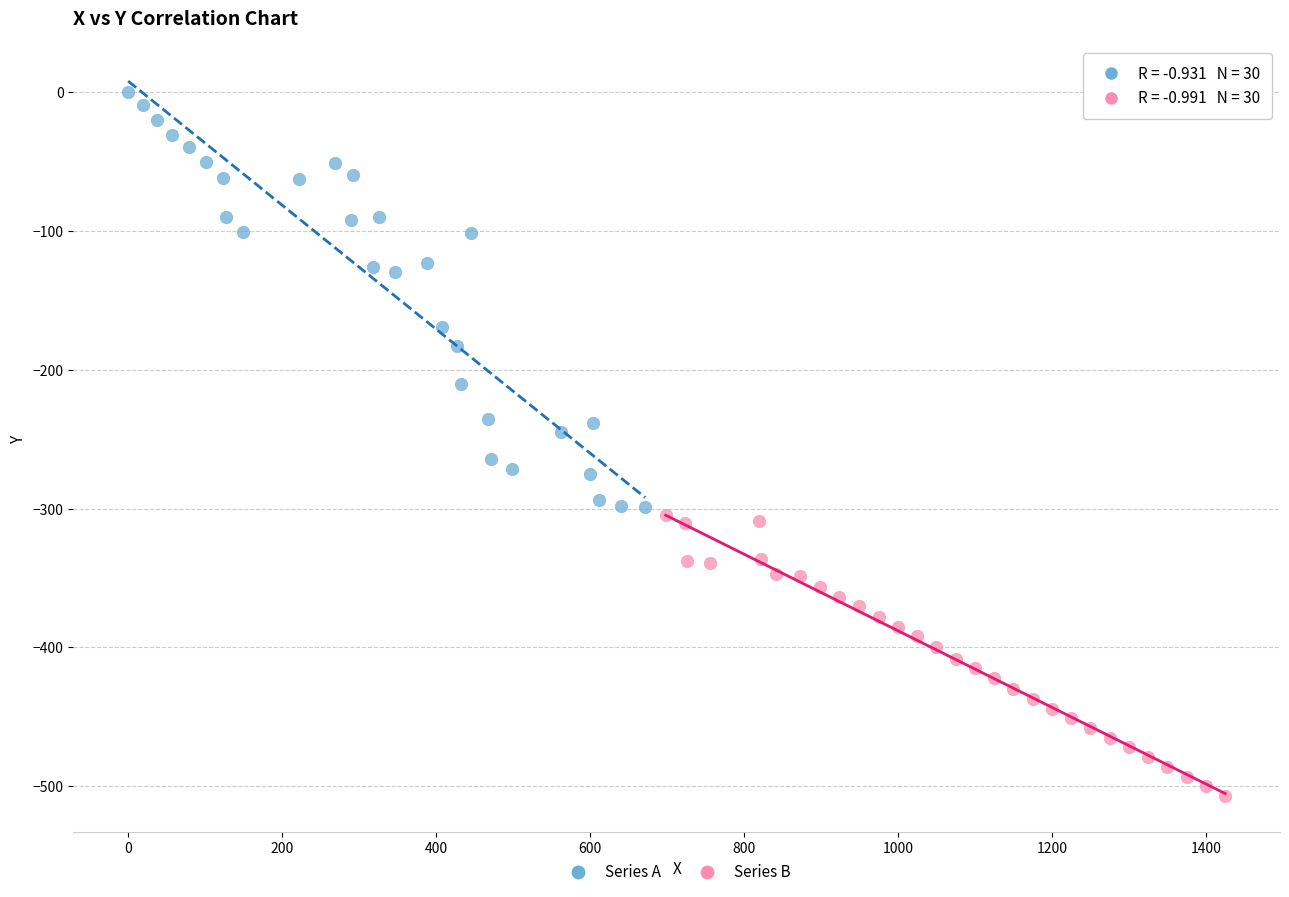

Which series reaches the minimum Y coordinate?

Series B